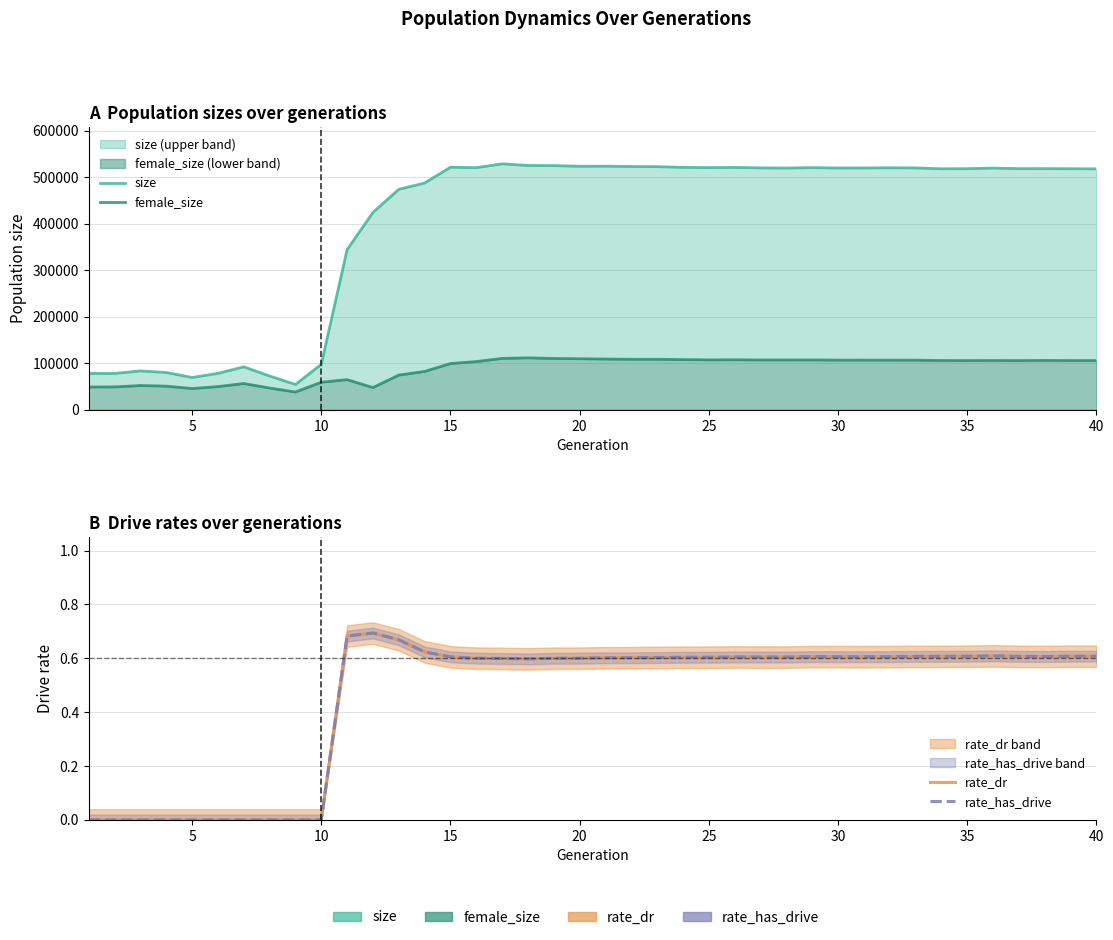

At 35, list the series in order from largest to smallest.

size, female_size, rate_dr, rate_has_drive